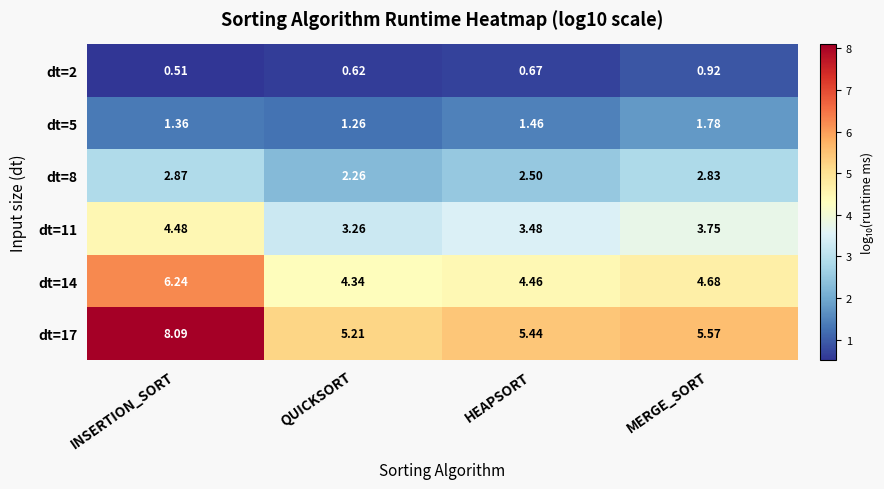

At which category is the sum across all series the highest?

INSERTION_SORT